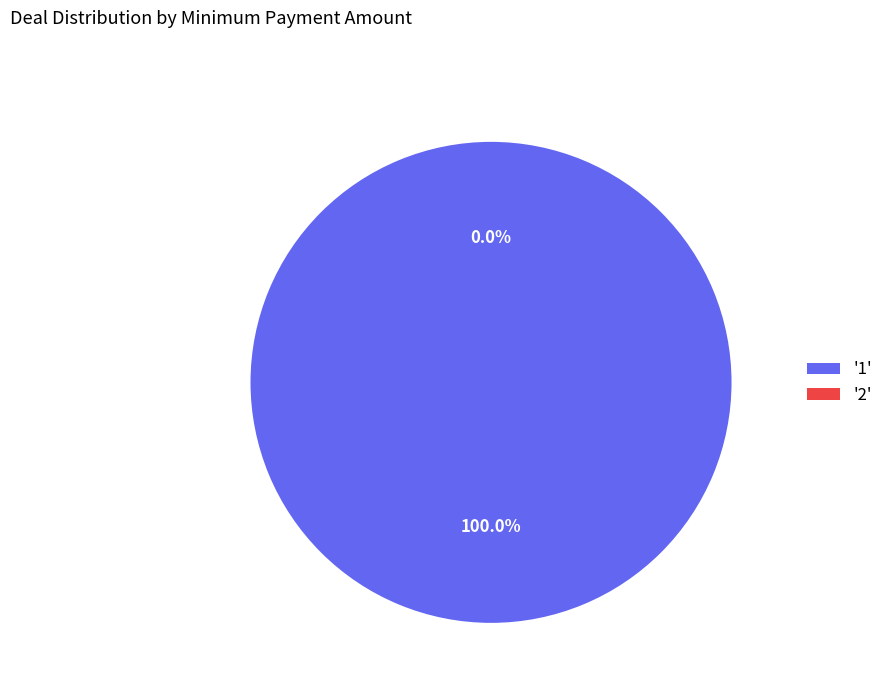

How many slices are in this pie chart?

2